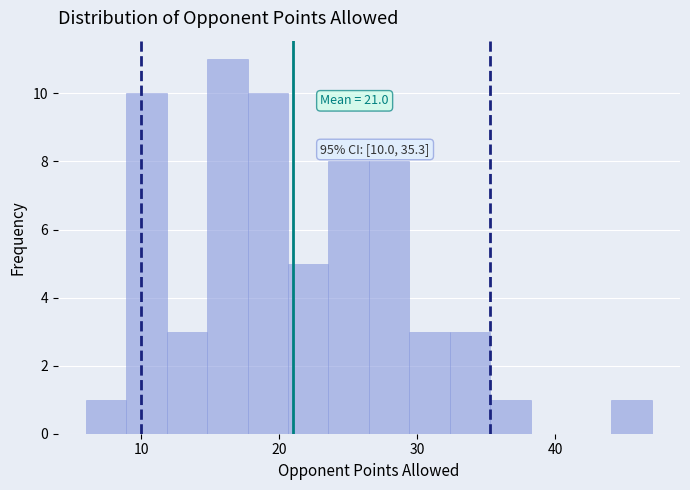

Around what value on the x-axis is the tallest bar? Give the approximate position of its centre, as read against the axis.

16